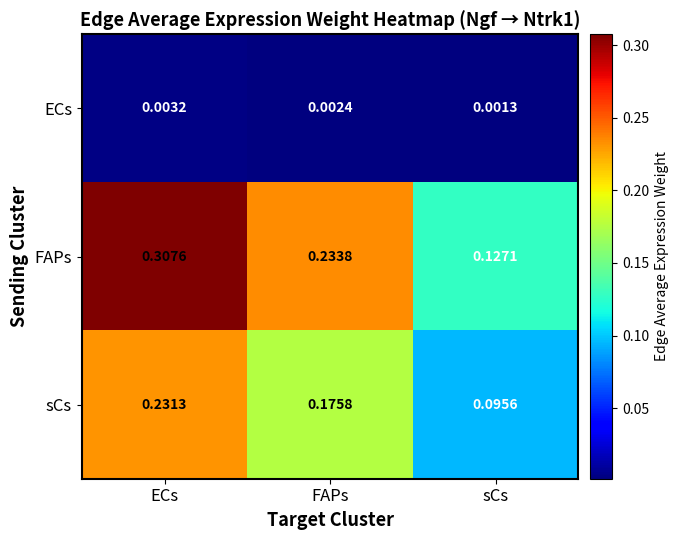

At which label is ECs closest to 0?

sCs